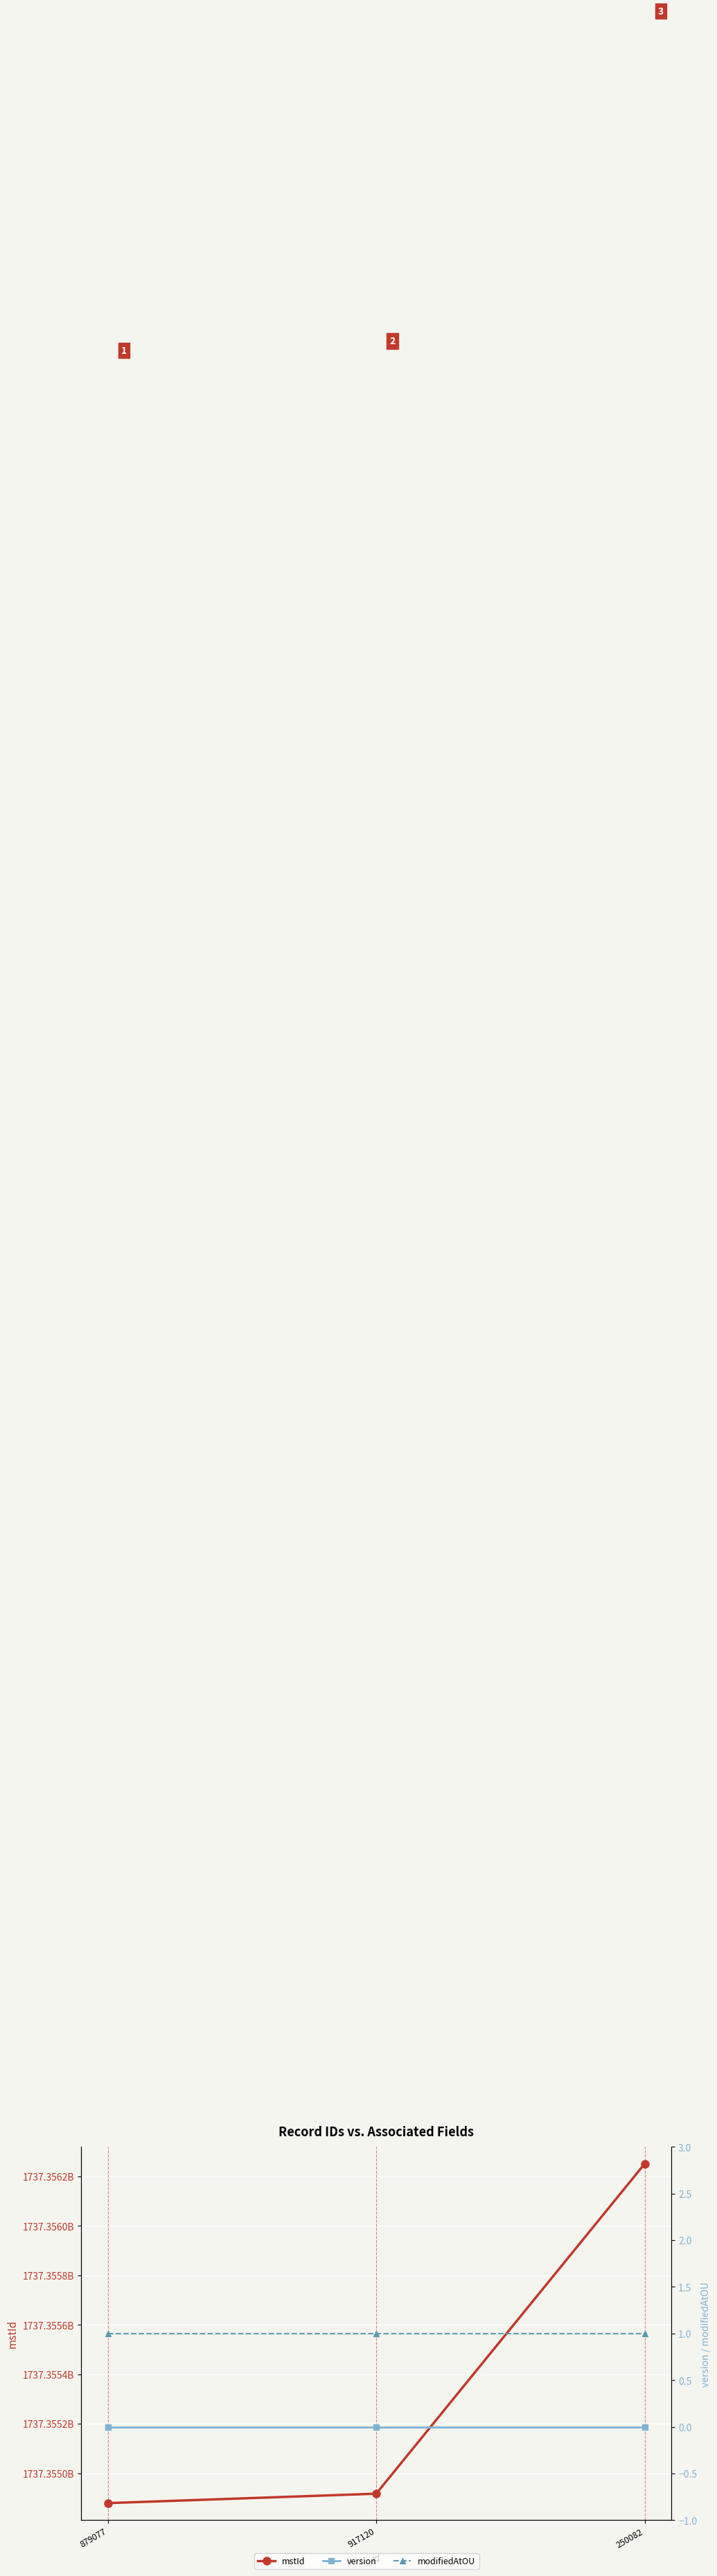

What is the difference between the second highest and minimum values in the mstId series?

38043